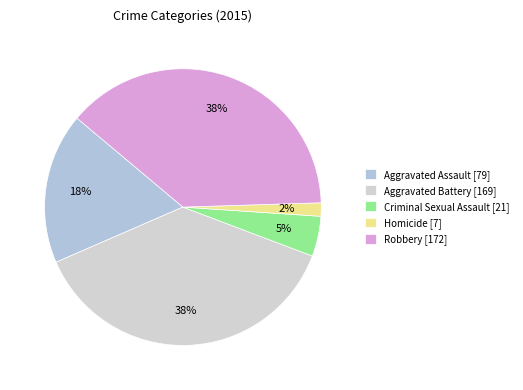

How many segments does this pie chart have?

5